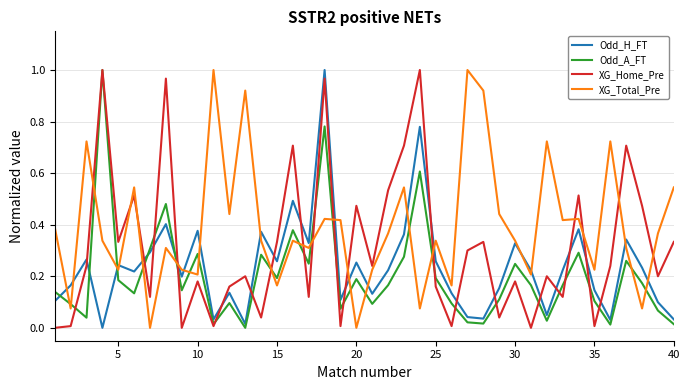

How many lines are shown in the chart?

4